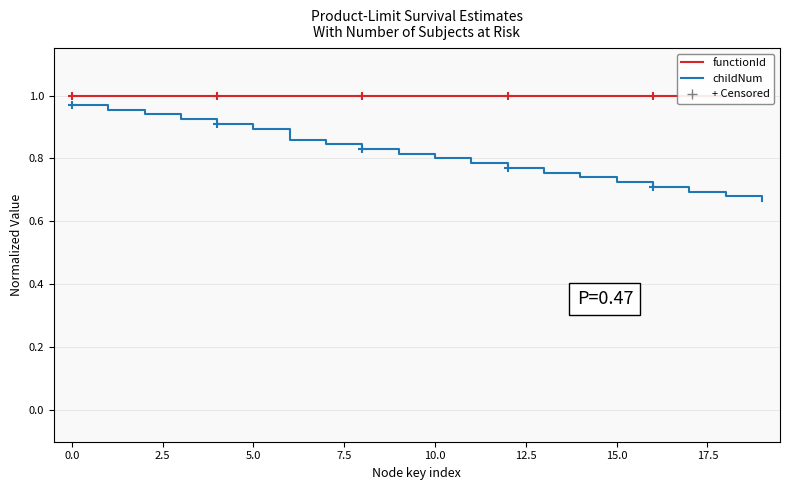

Where is childNum nearest to the value 0?

19